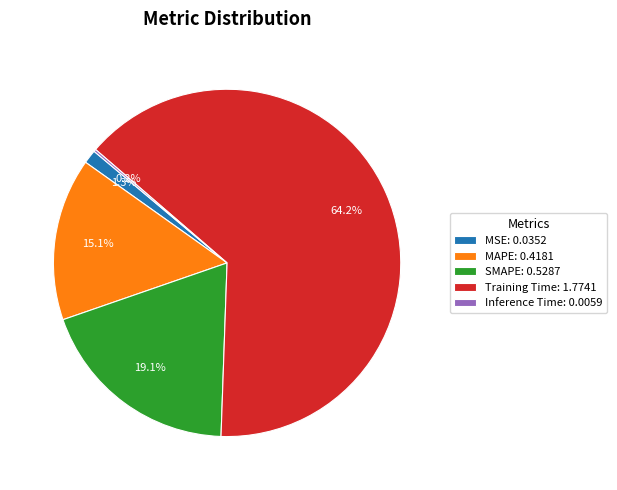

Which has a higher value, SMAPE: 0.5287 or MSE: 0.0352?

SMAPE: 0.5287